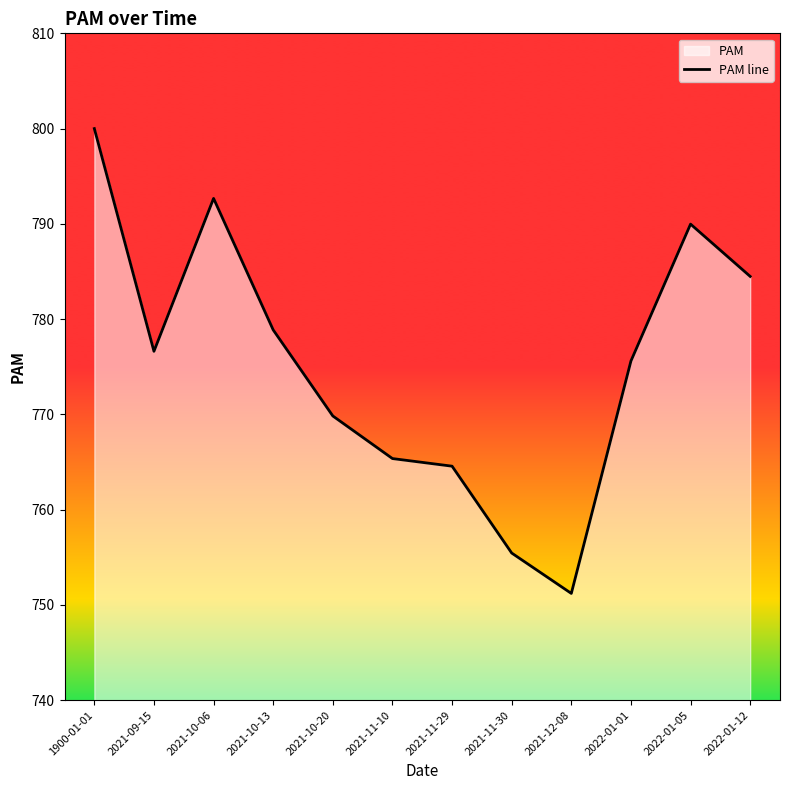

True or false: the data shows 751.2 at 2021-12-08.

True